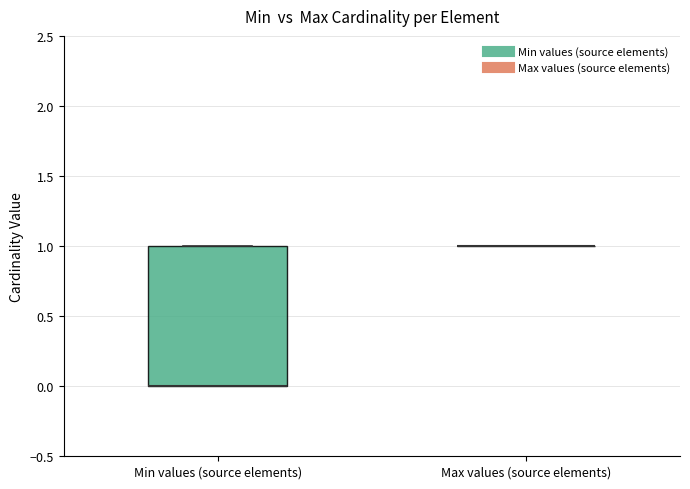

Comparing the boxes themselves (not the whiskers), which one is the tallest?

Min values (source elements)